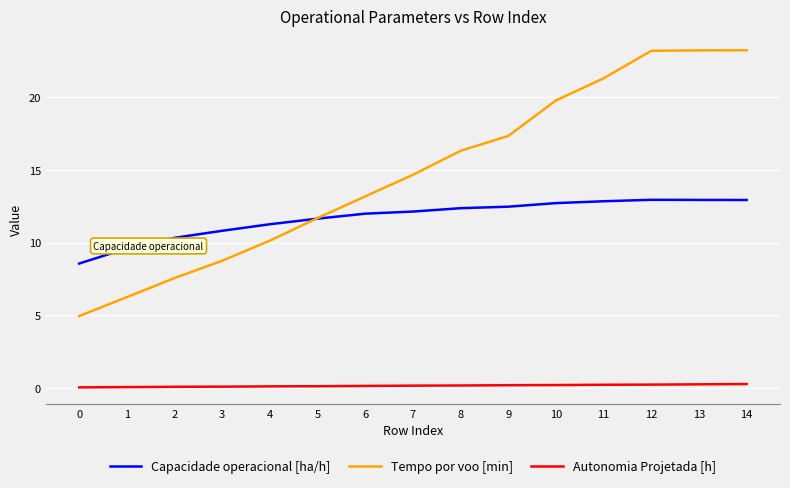

Which series ends up on top after the final intersection of Capacidade operacional [ha/h] and Tempo por voo [min]?

Tempo por voo [min]